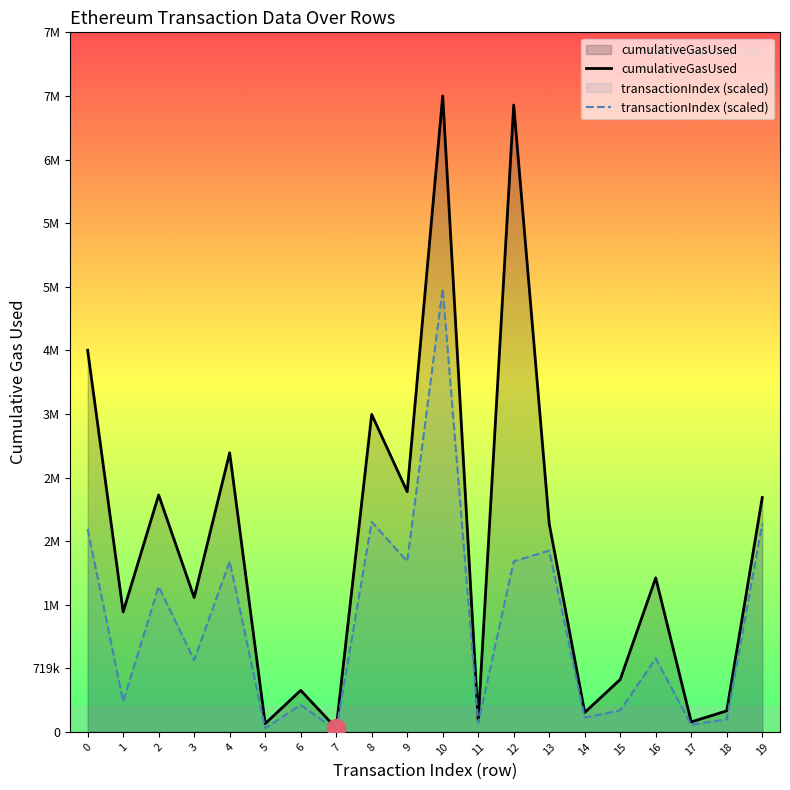

At 12, list the series in order from largest to smallest.

cumulativeGasUsed, transactionIndex (scaled)